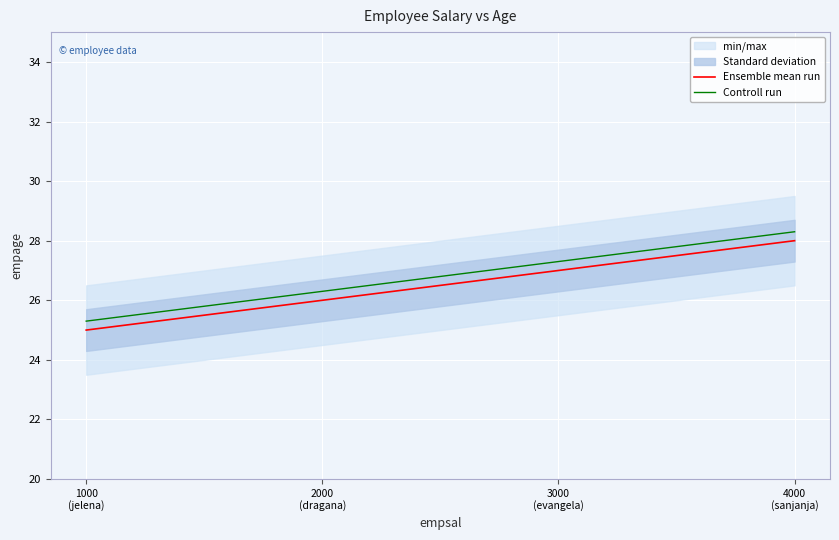

What is the difference between the maximum and minimum values in the Controll run series?

3.0